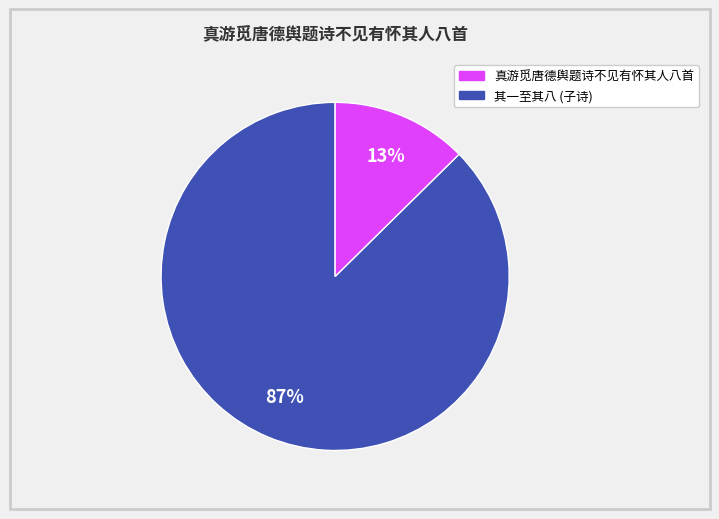

Is there a majority slice in this chart?

Yes